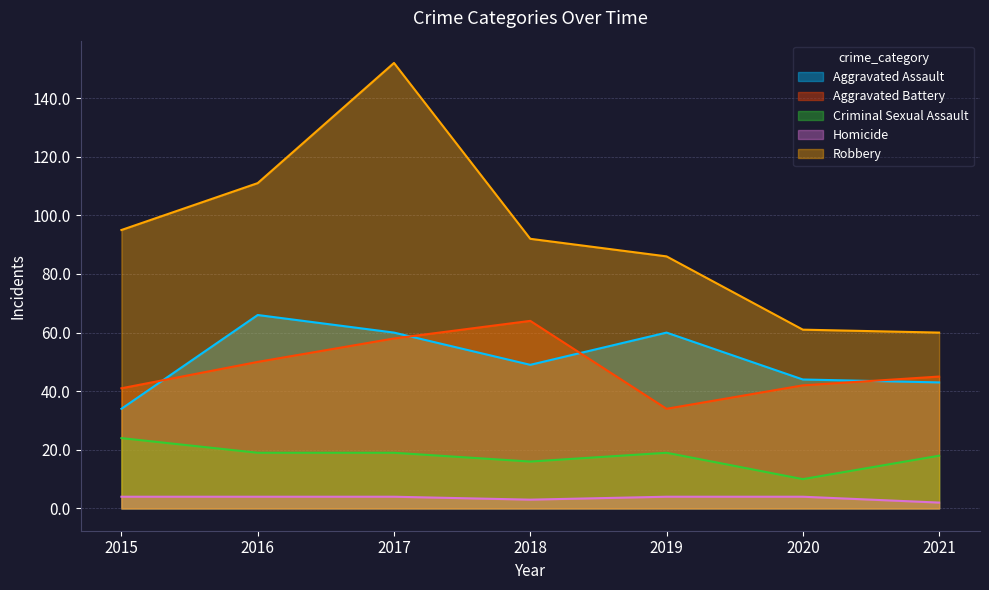

What is the difference between the Aggravated Battery values at 2017 and 2019?

24